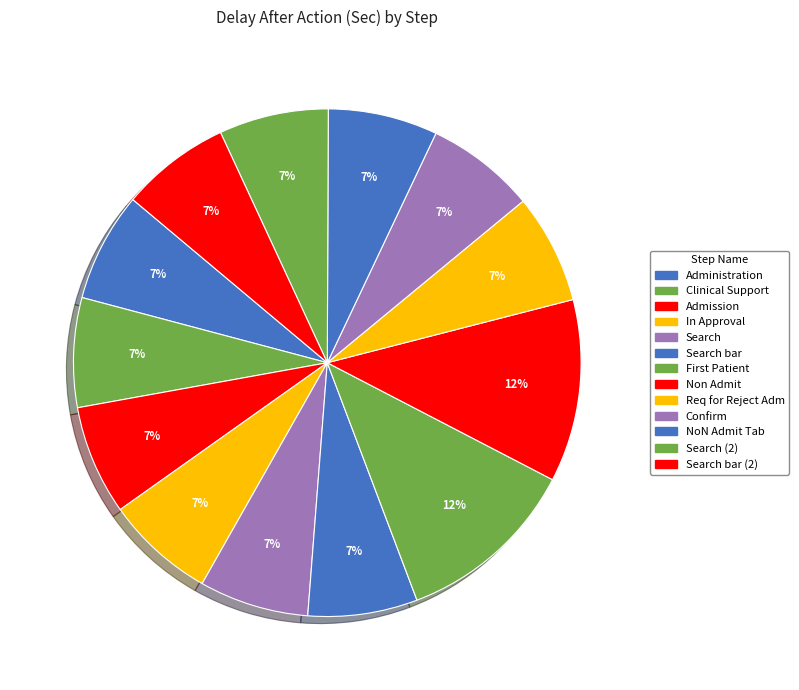

To the nearest percent, what is the average slice percentage?

8%